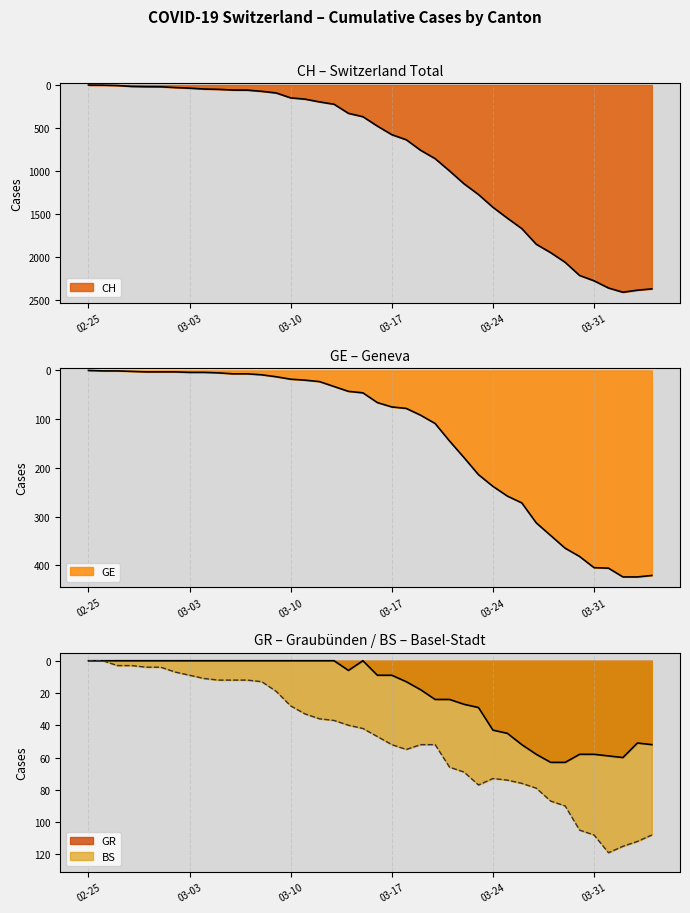

True or false: GR and BS intersect in this chart.

False